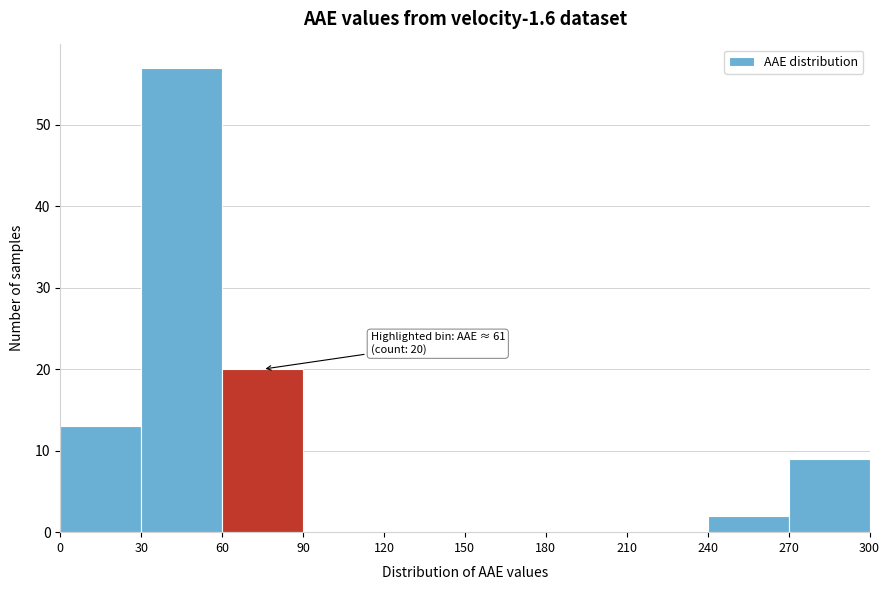

Which range on the x-axis has the tallest bar?

30 to 60